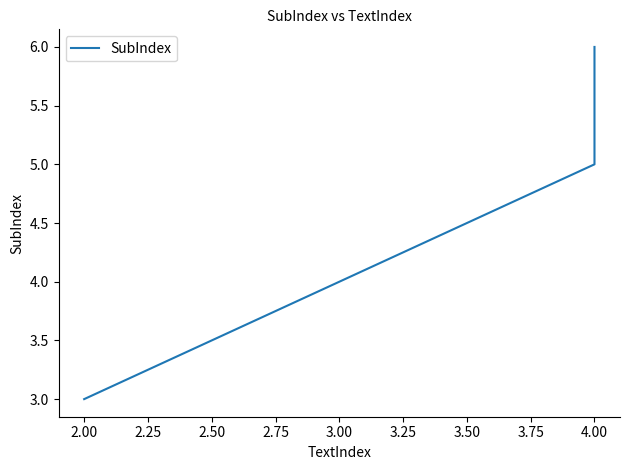

Does the chart have visible grid lines?

No